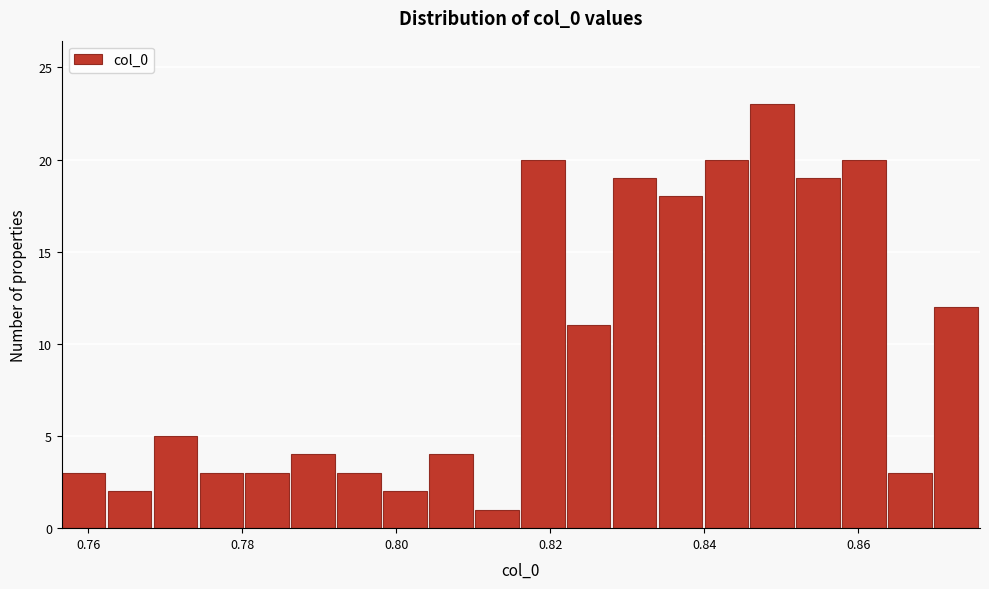

Read against the x-axis, roughly where is the centre of the tallest bar?

0.848